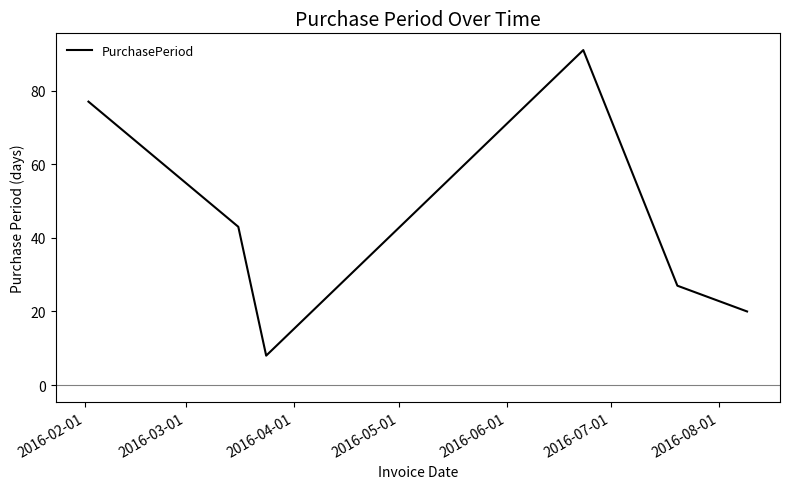

What is the greatest value displayed?

91